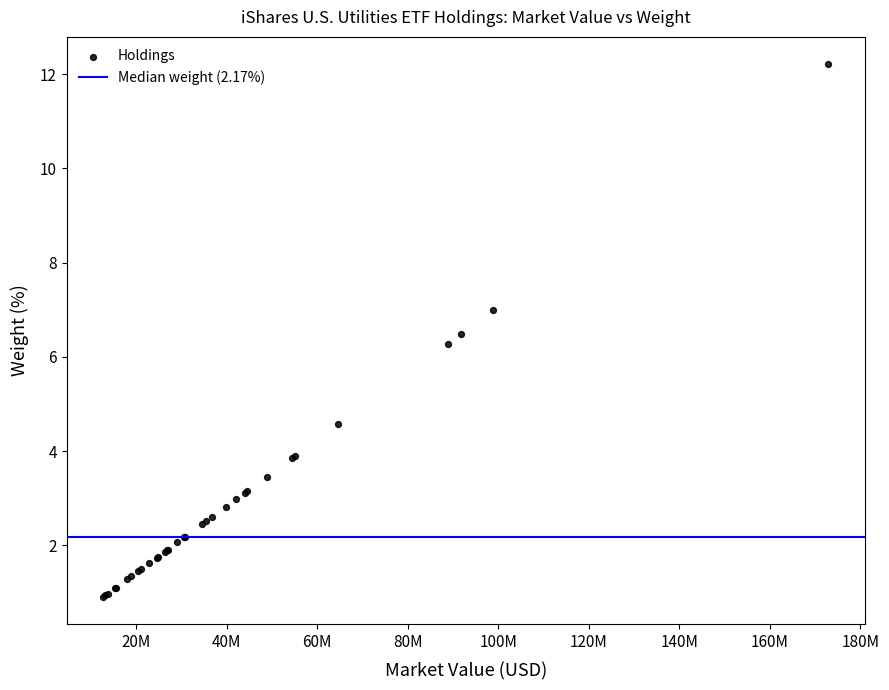

What Y value in the scatter plot is closest to 6?

6.3